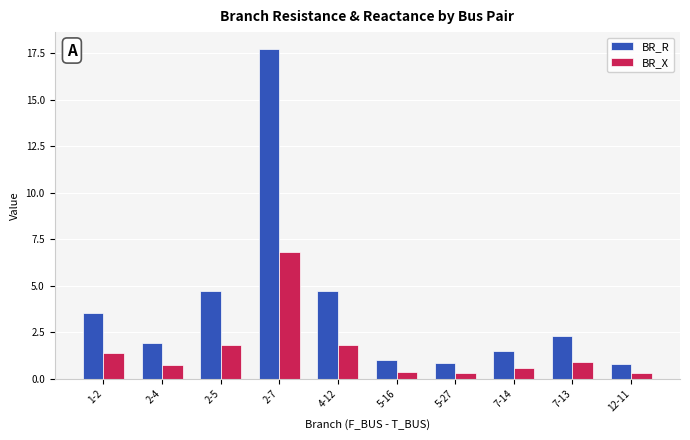

What are all the series names shown in the legend?

BR_R, BR_X